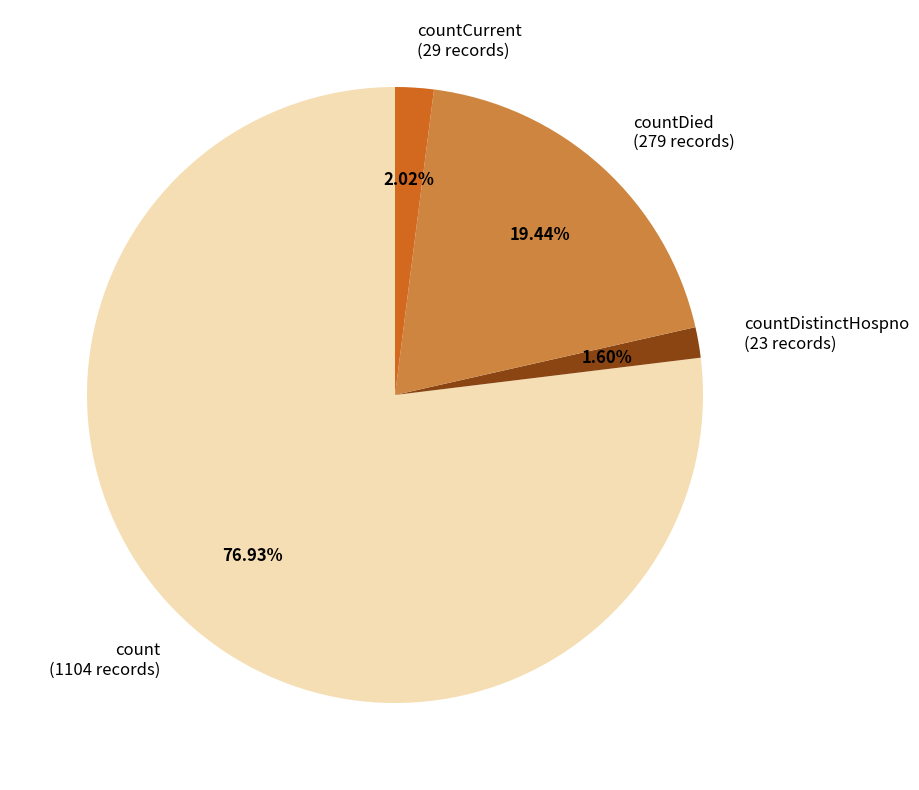

Which slice is the largest?

count (1104 records)